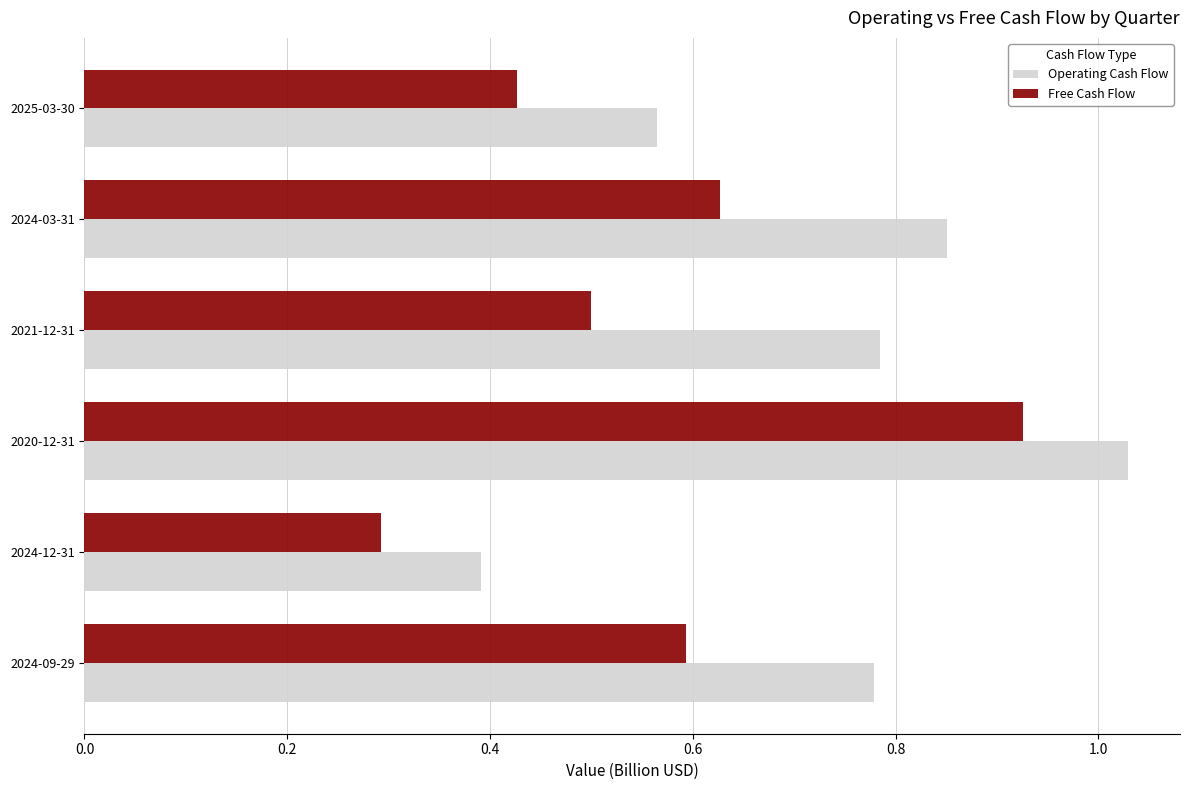

How many categories are shown in the chart?

6